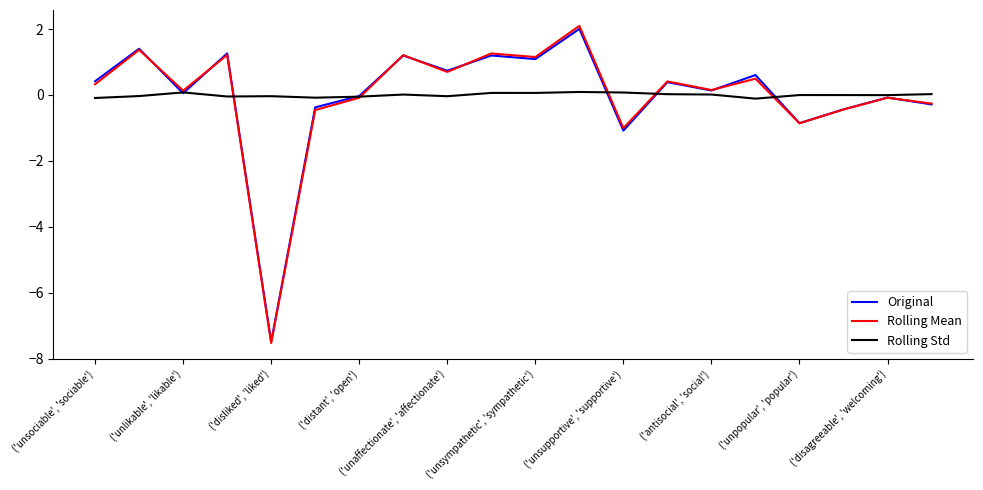

What is the greatest value displayed?

2.1